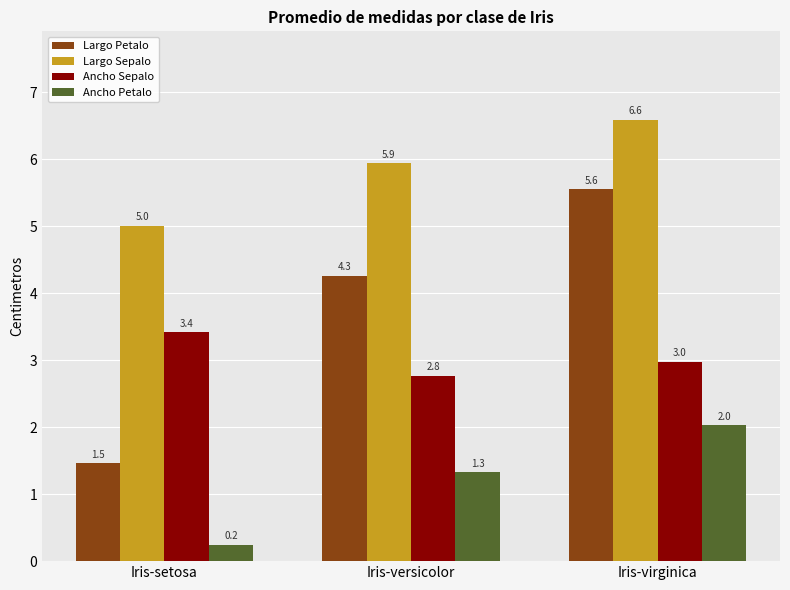

At which category is the sum across all series the highest?

Iris-virginica